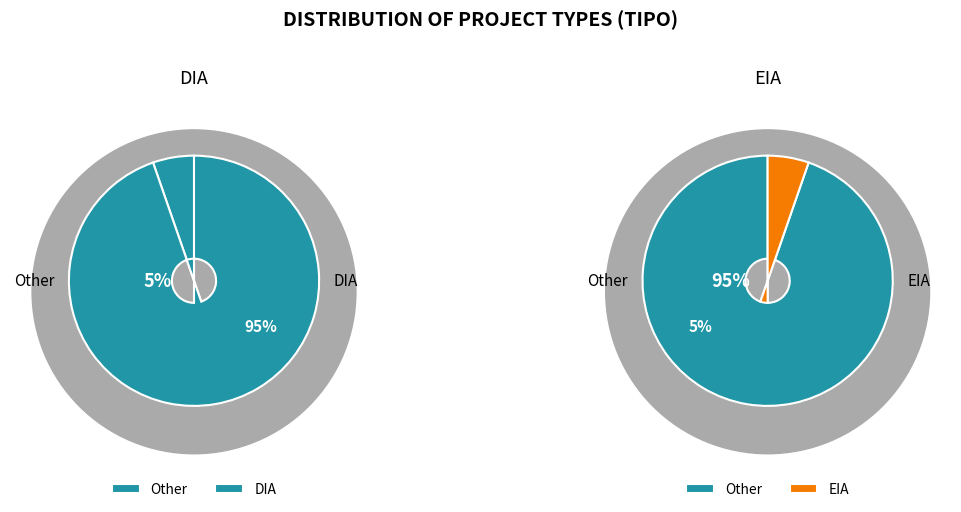

Which category has the smallest portion of the pie?

EIA